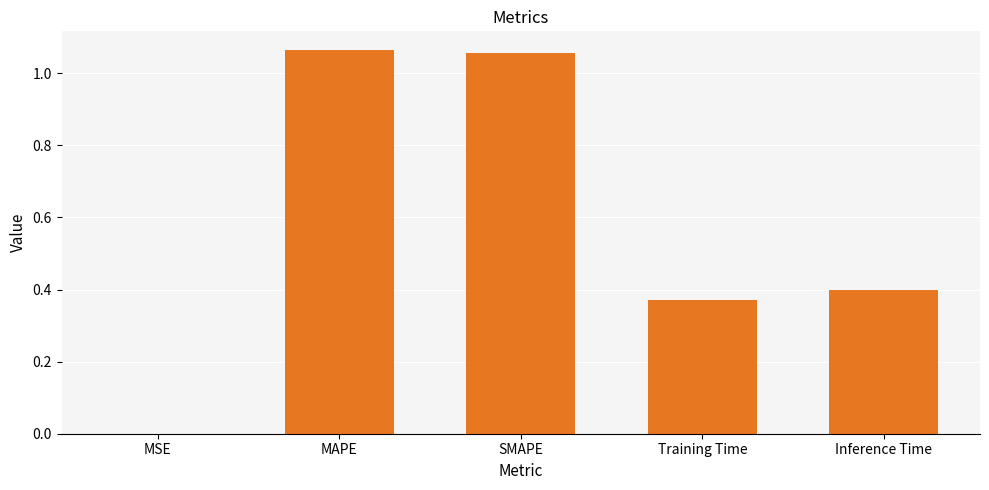

What is the change in value from SMAPE to Inference Time?

-0.7